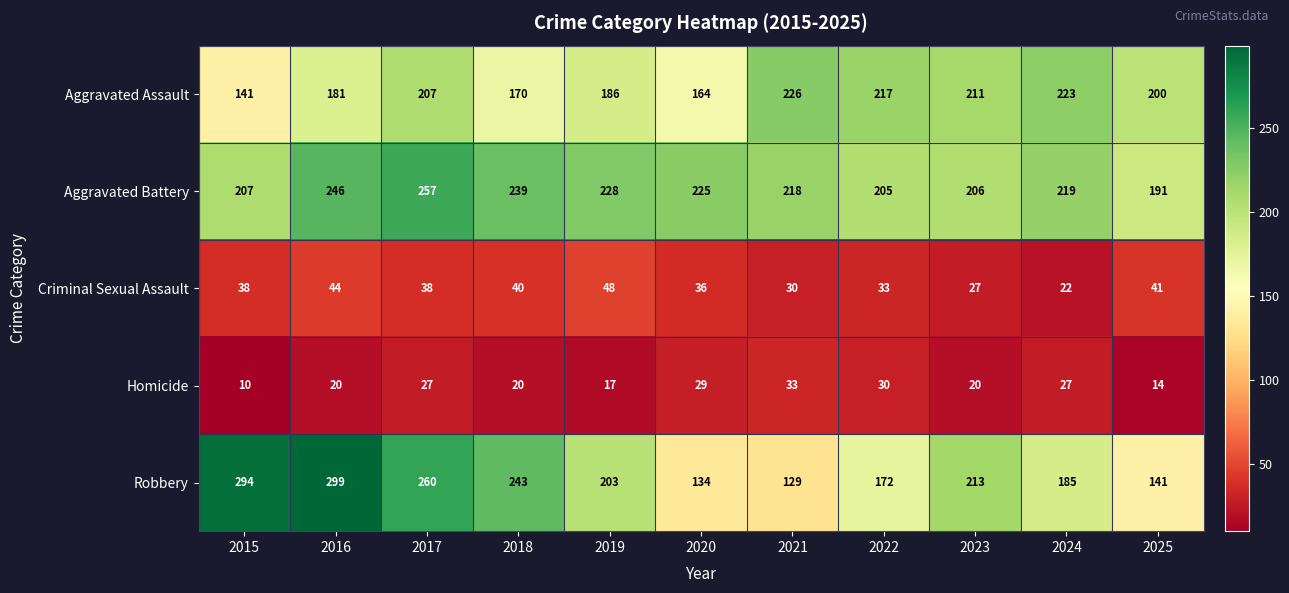

Rank the series by their maximum value, from highest to lowest.

Robbery, Aggravated Battery, Aggravated Assault, Criminal Sexual Assault, Homicide